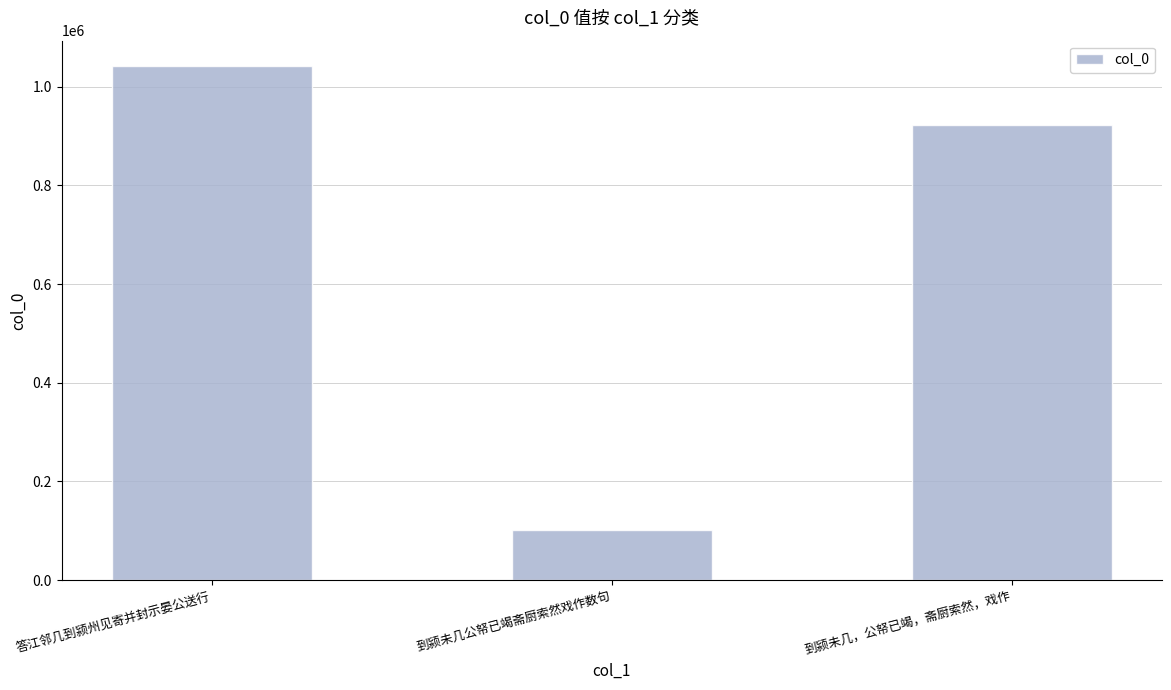

How many distinct data groups are displayed?

1